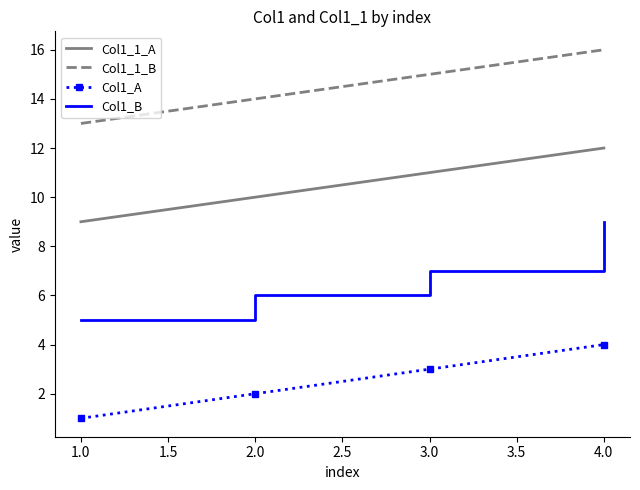

True or false: Col1_B and Col1_1_B cross at least once.

False